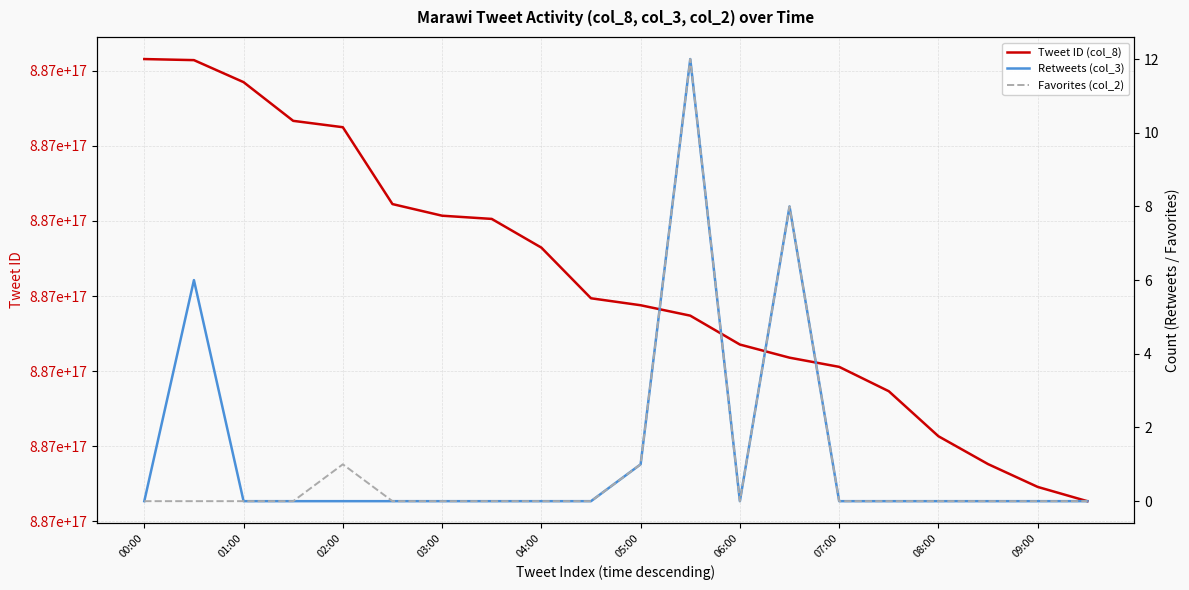

Which series has the largest total across all categories?

Tweet ID (col_8)